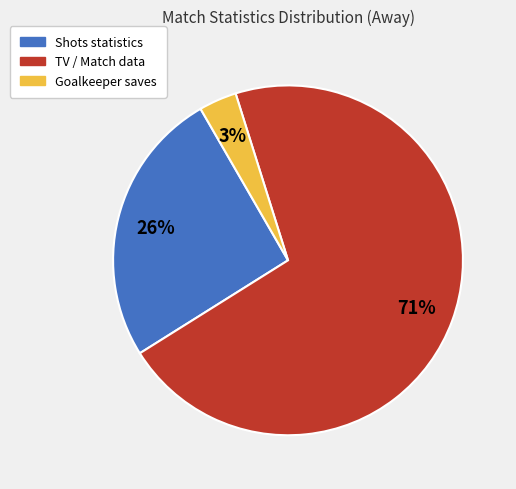

Is there any slice that represents more than half of the pie?

Yes